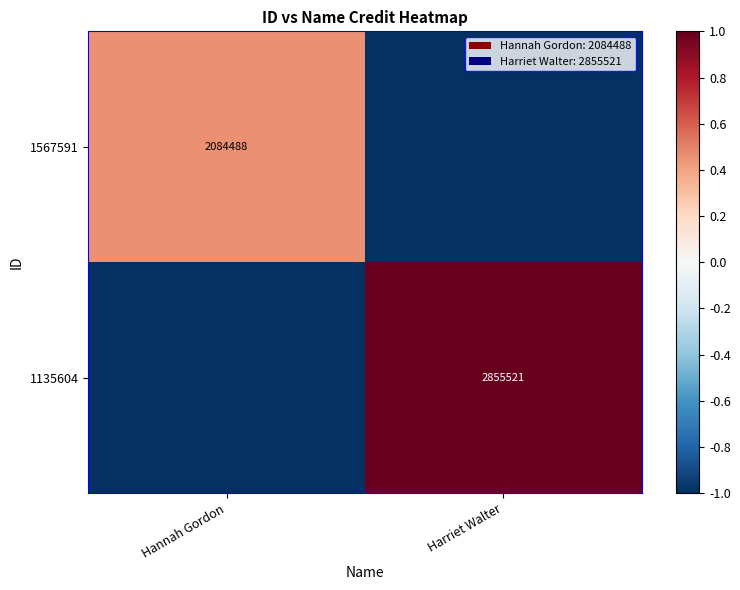

The value of 1135604 at Harriet Walter is 2855521. True or false?

True